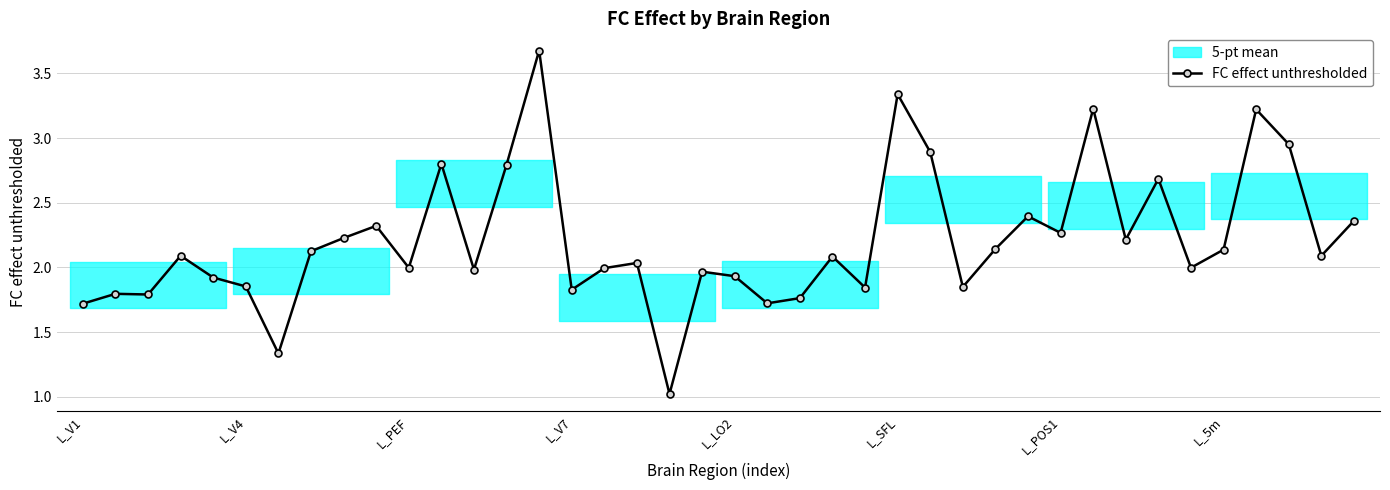

What is the greatest value displayed?

3.7